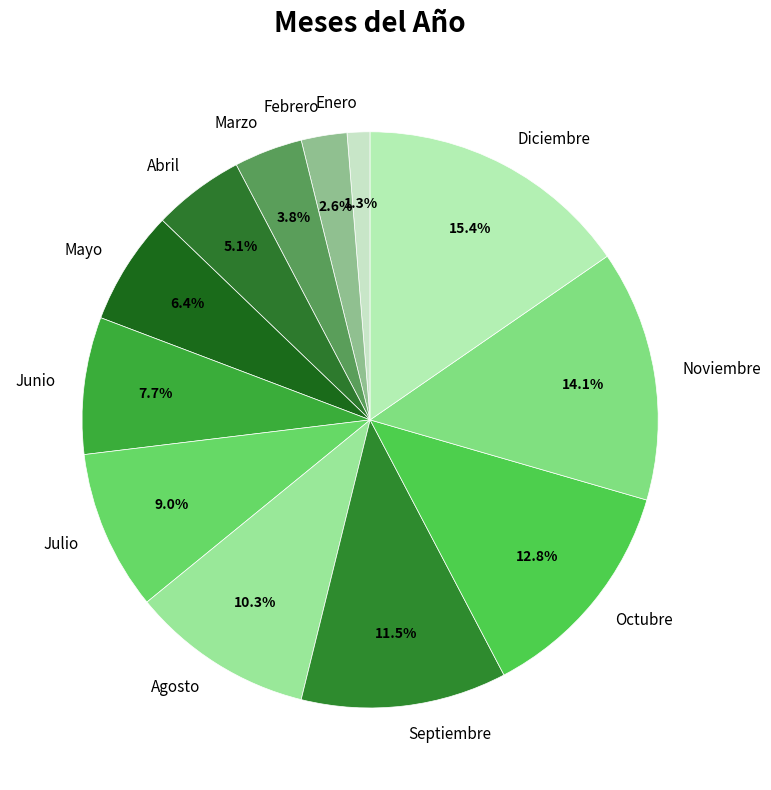

Which has a higher value, Septiembre or Junio?

Septiembre